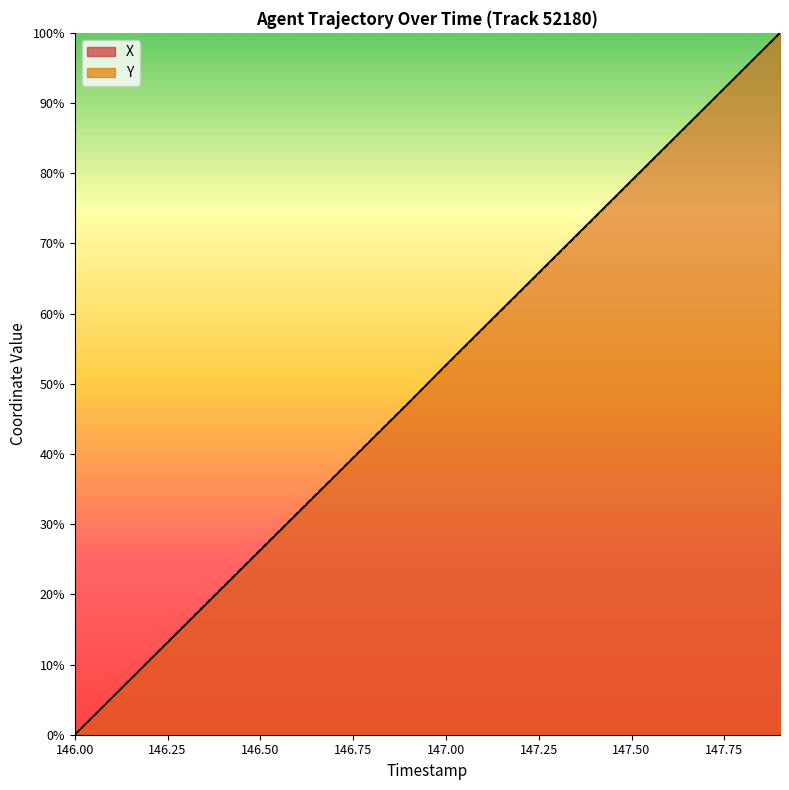

What is the sum of all Y (line) values?

1000.0